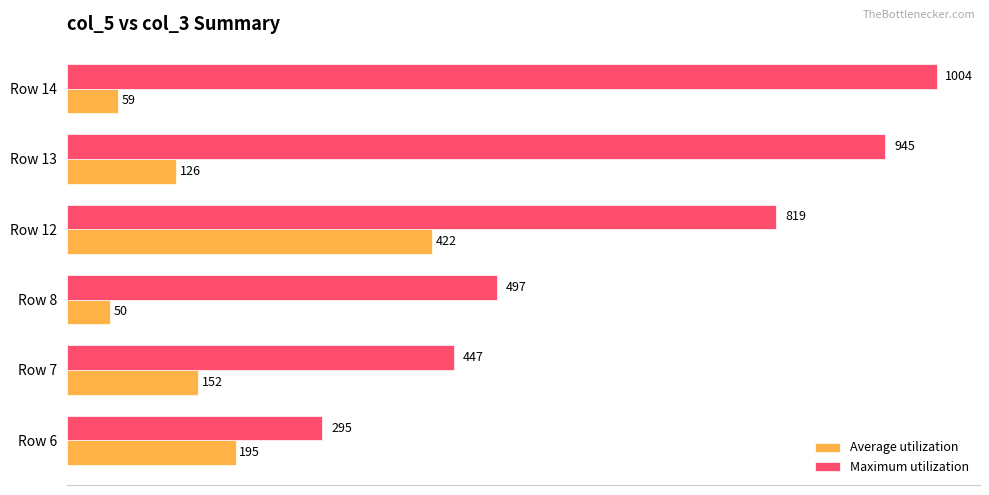

What is the spread (max minus min) of values at Row 7?

295